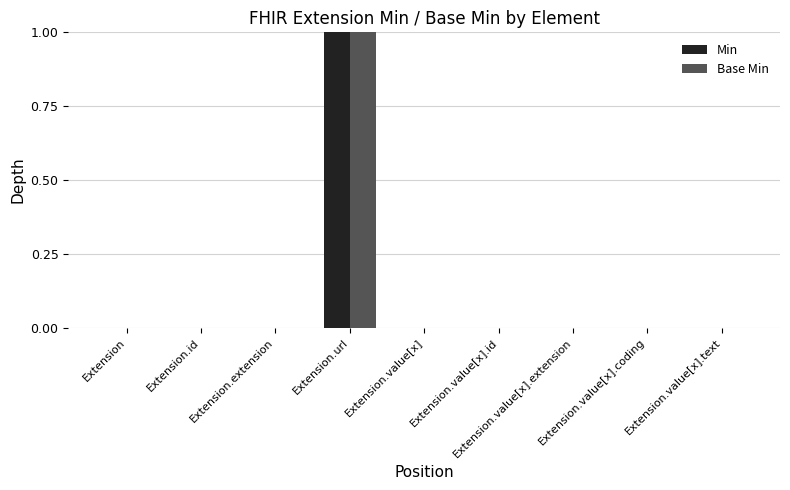

What is the highest value of the Base Min series?

1